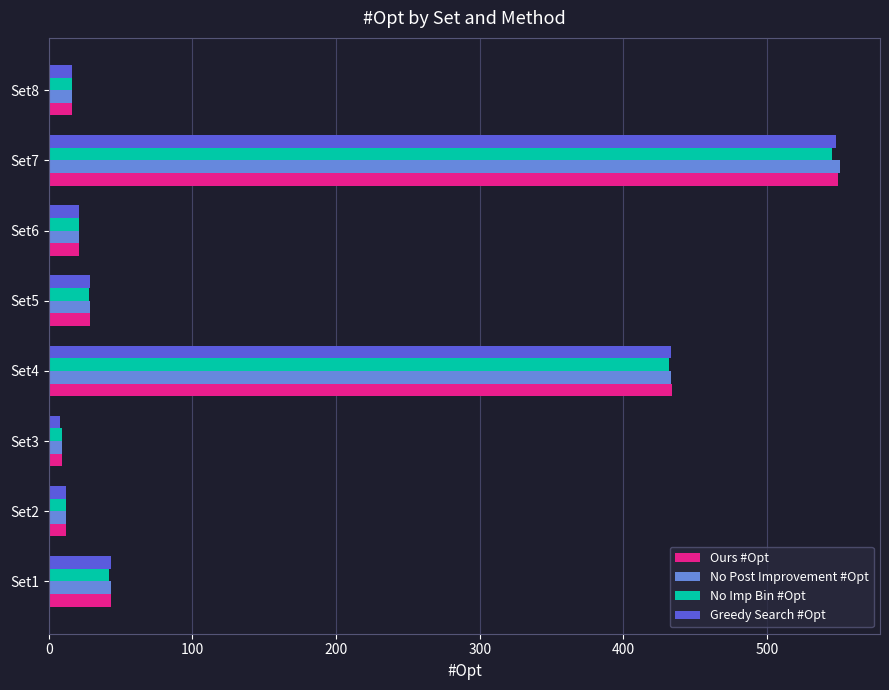

What is the average value of the Greedy Search #Opt series?

139